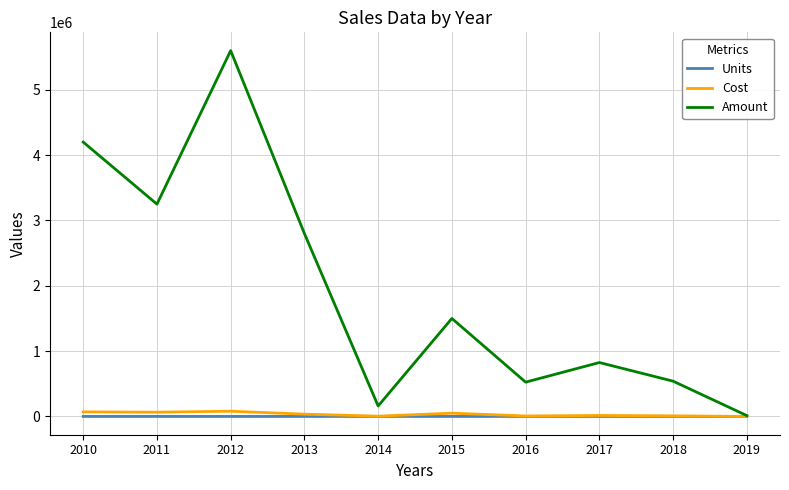

The value of Amount at 2013 is 2800000. True or false?

True